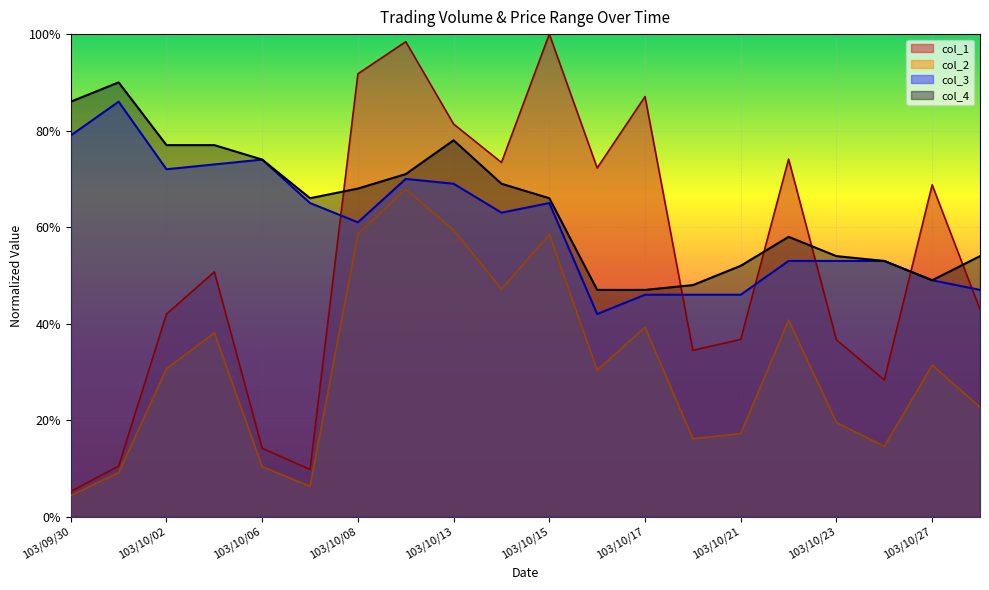

True or false: col_2 and col_3 cross at least once.

False